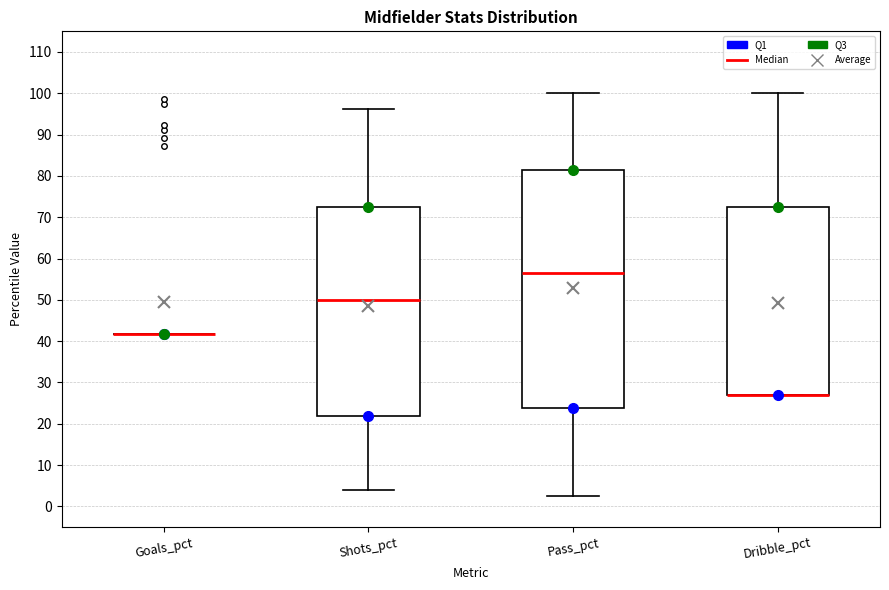

Reading left to right, transcribe this box plot: for each box, give where its median line is, the range the box spans, and where its two whiskers end, as read against the y-axis. The values are not printed on the chart, so give them approximately, as read against the axis.

Goals_pct: box collapsed to a line at 42, whiskers 42 to 42
Shots_pct: median 50, box 22 to 72, whiskers 4 to 96
Pass_pct: median 56, box 24 to 81, whiskers 3 to 100
Dribble_pct: median 27 (drawn on the box's lower edge), box 27 to 72, whiskers 27 to 100